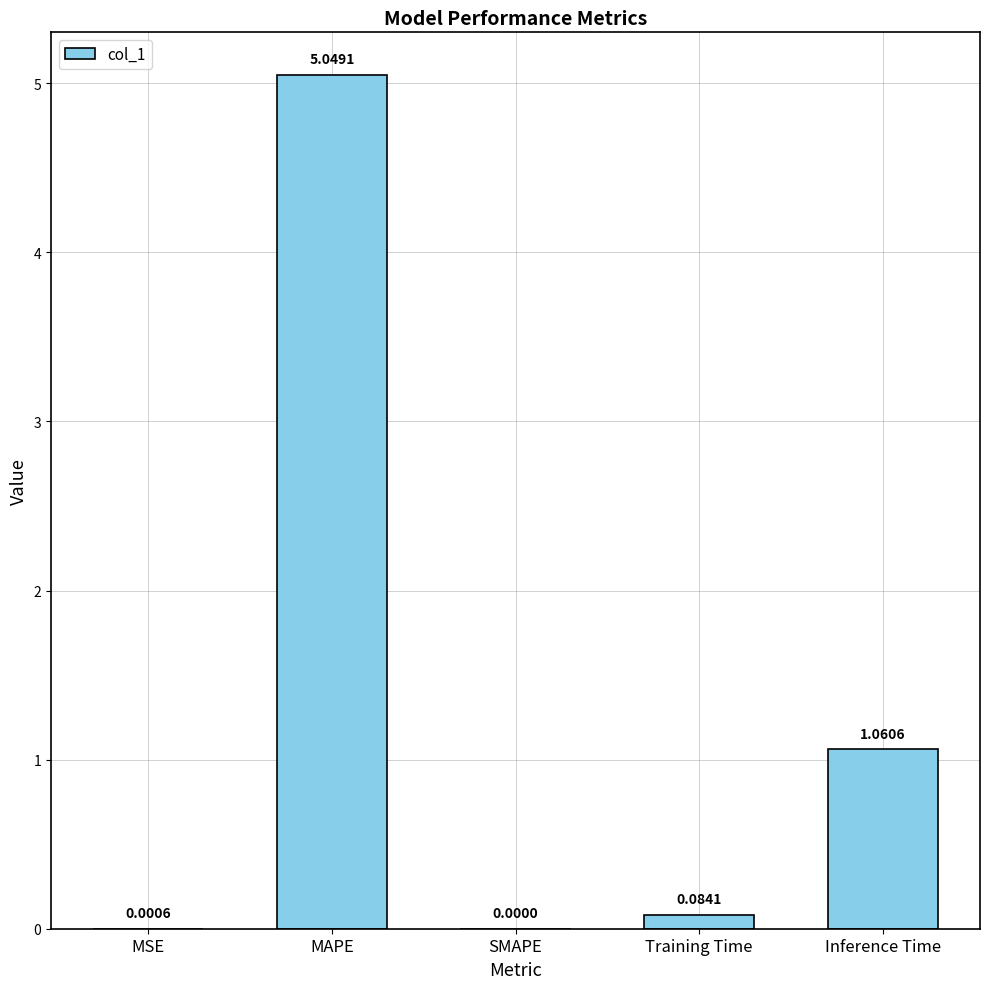

How many data points are above 0?

4